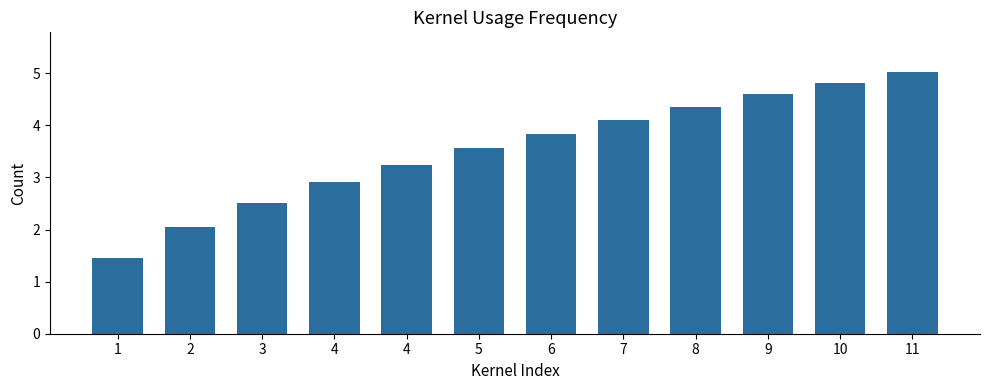

What is the smallest value displayed?

1.5